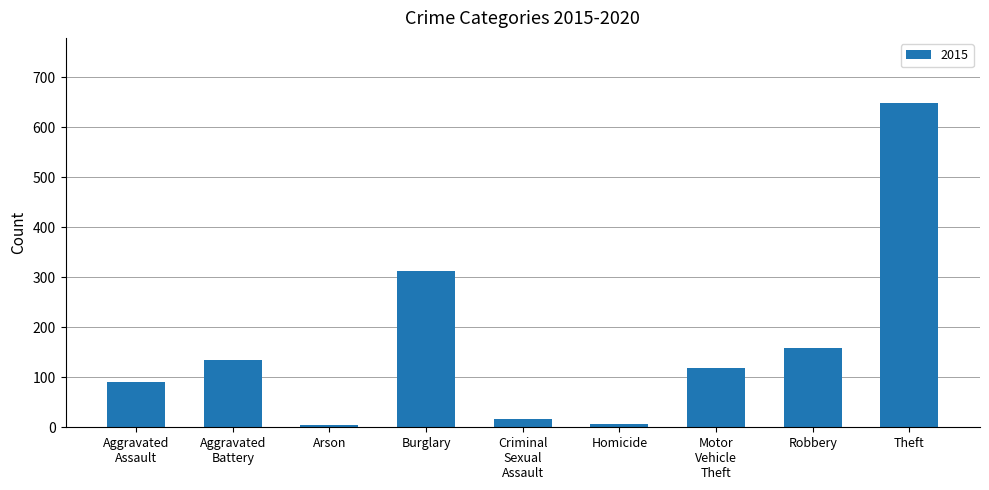

What is the difference between the maximum and minimum values?

645